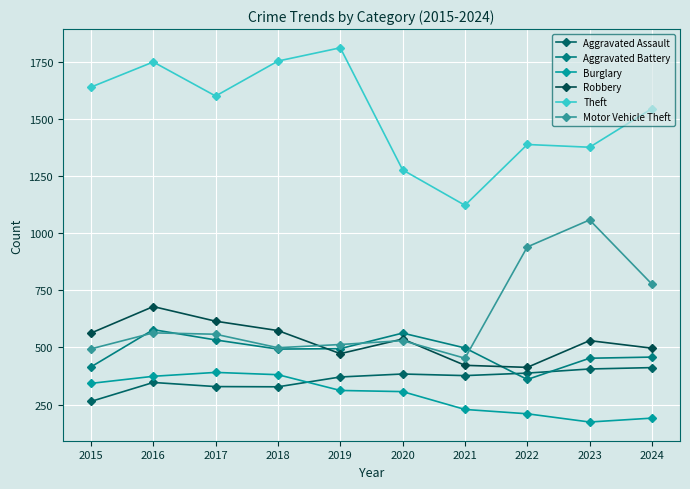

True or false: Robbery and Theft intersect in this chart.

False